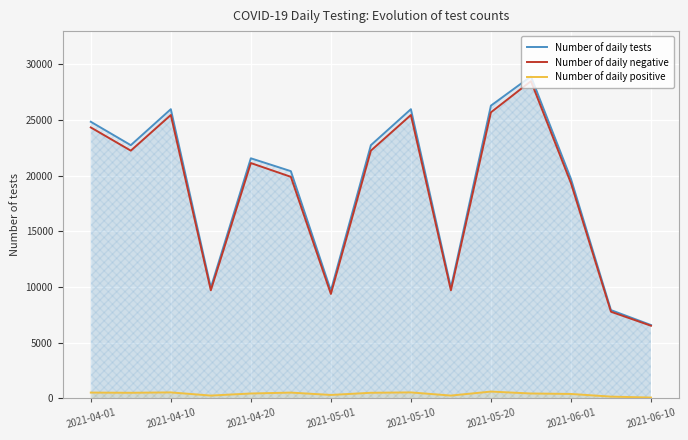

Count the number of categories in the chart.

15